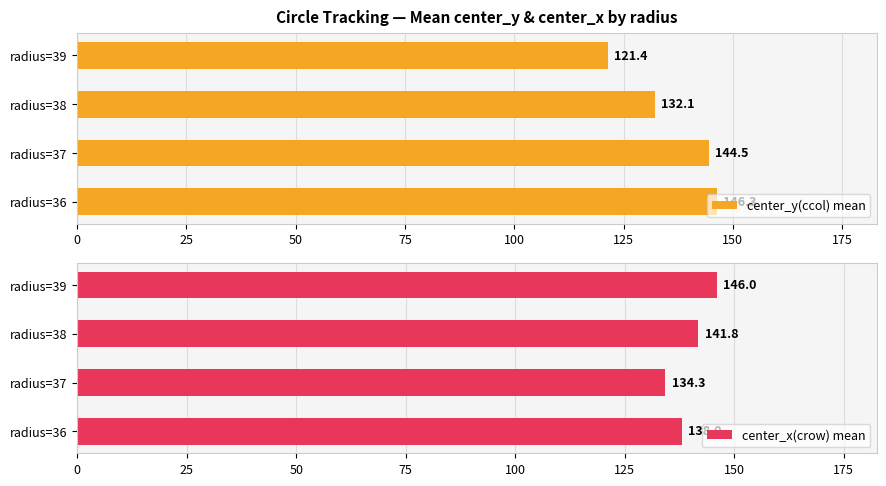

Which series has the widest spread of values?

center_y(ccol) mean